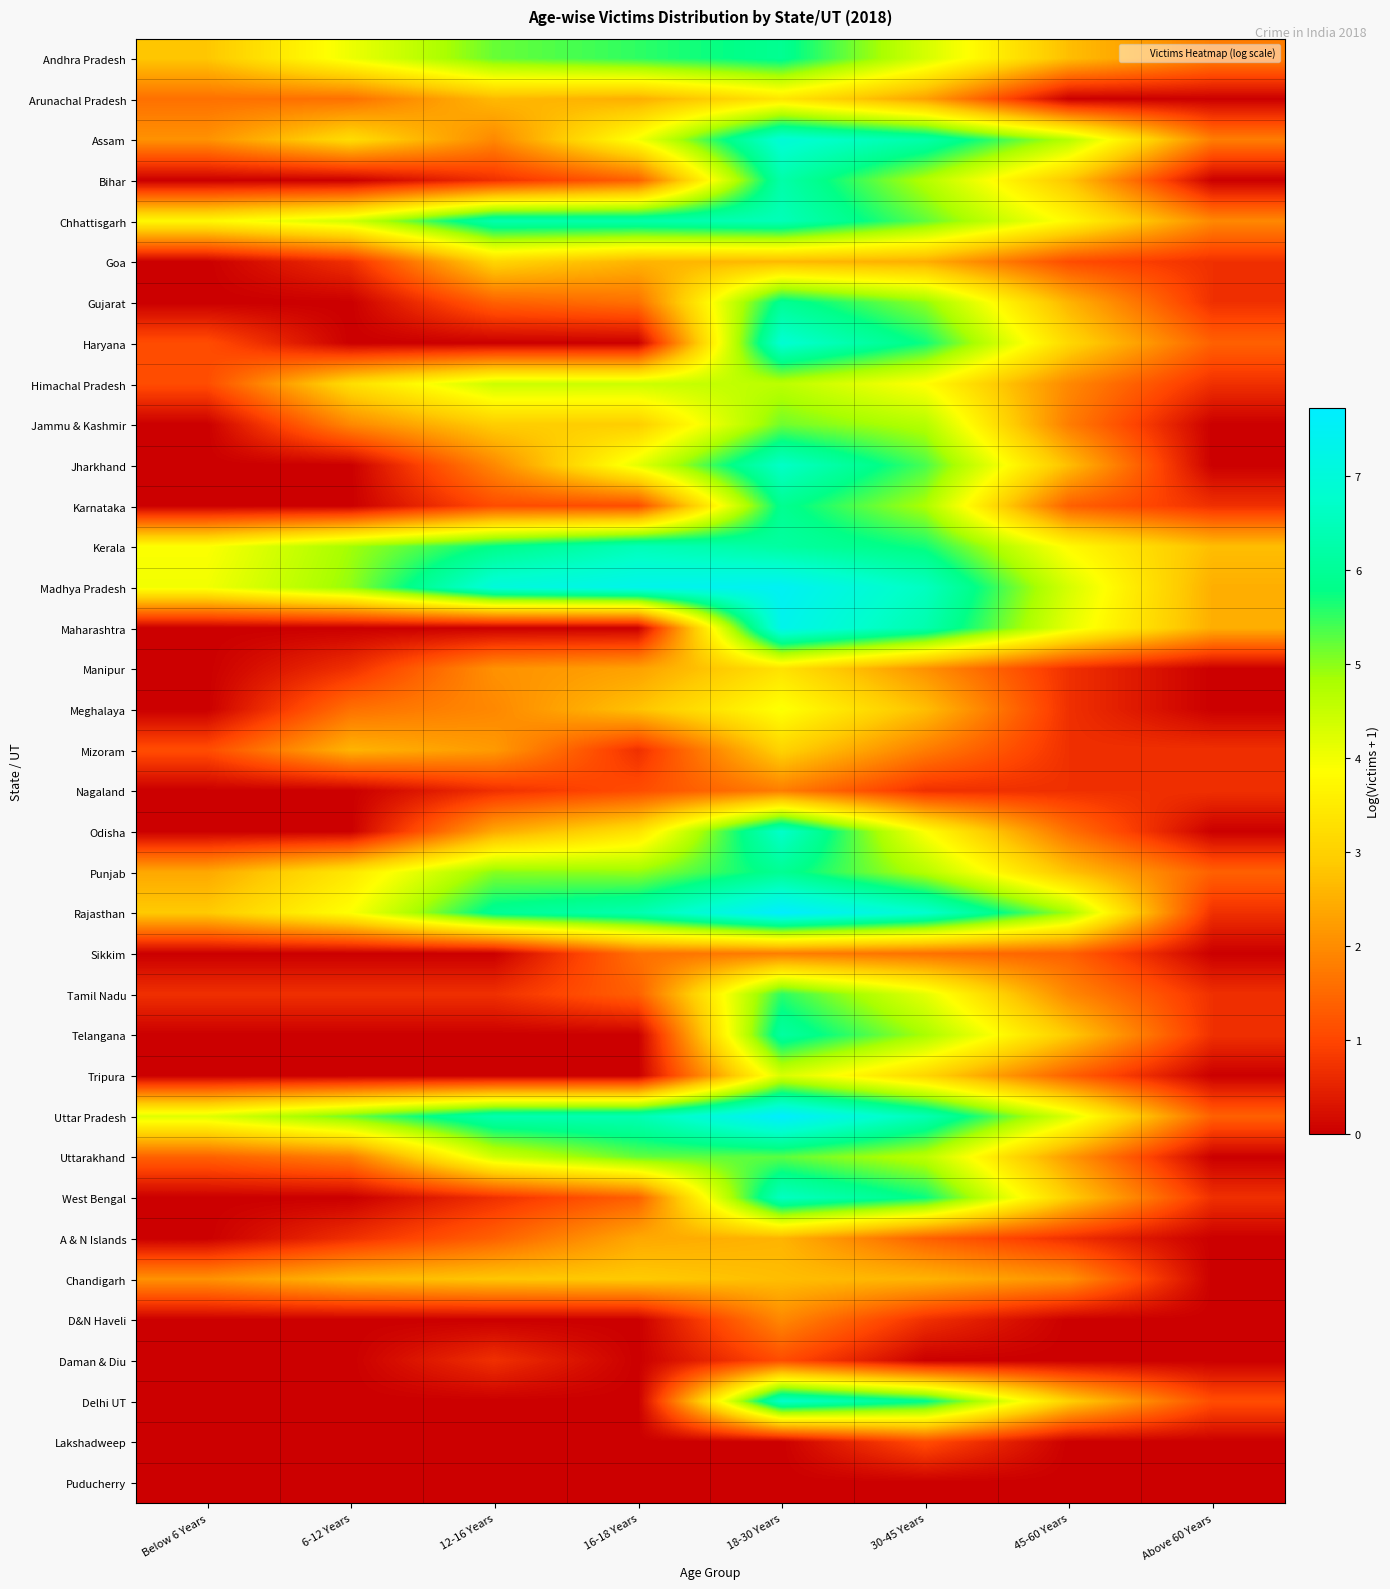

How many distinct data groups are displayed?

36